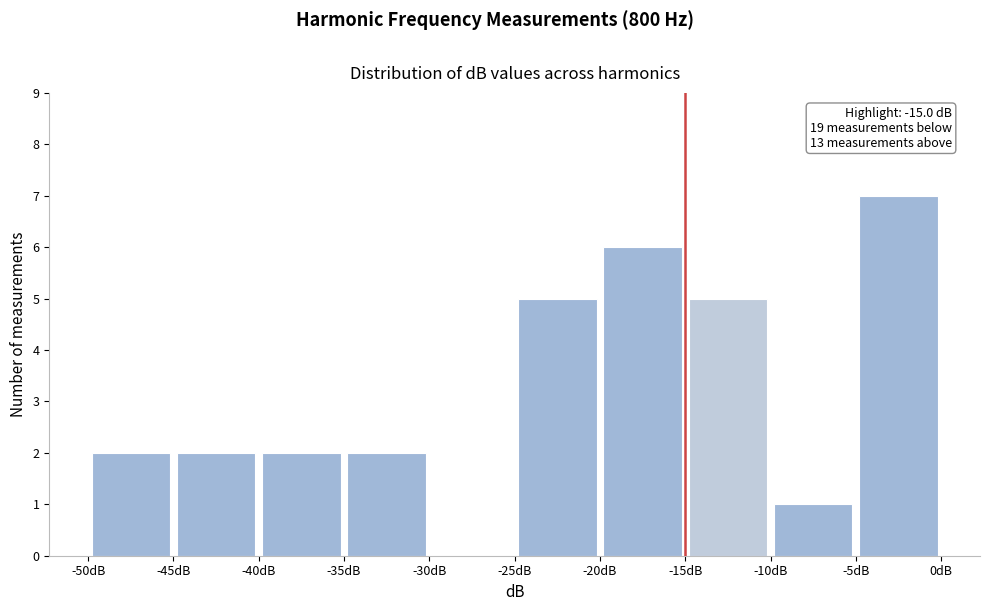

Over which range of the x-axis is the bar tallest?

-5 to 0